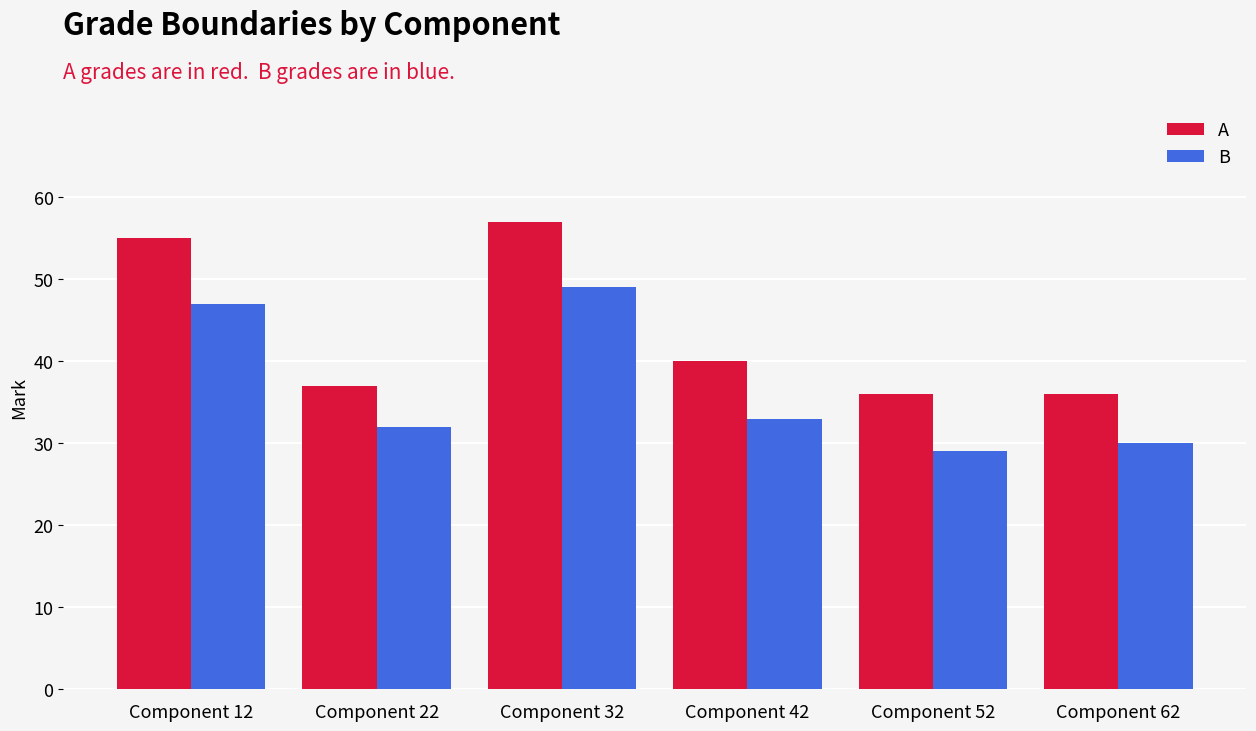

What is the difference between the A values at Component 22 and Component 42?

3